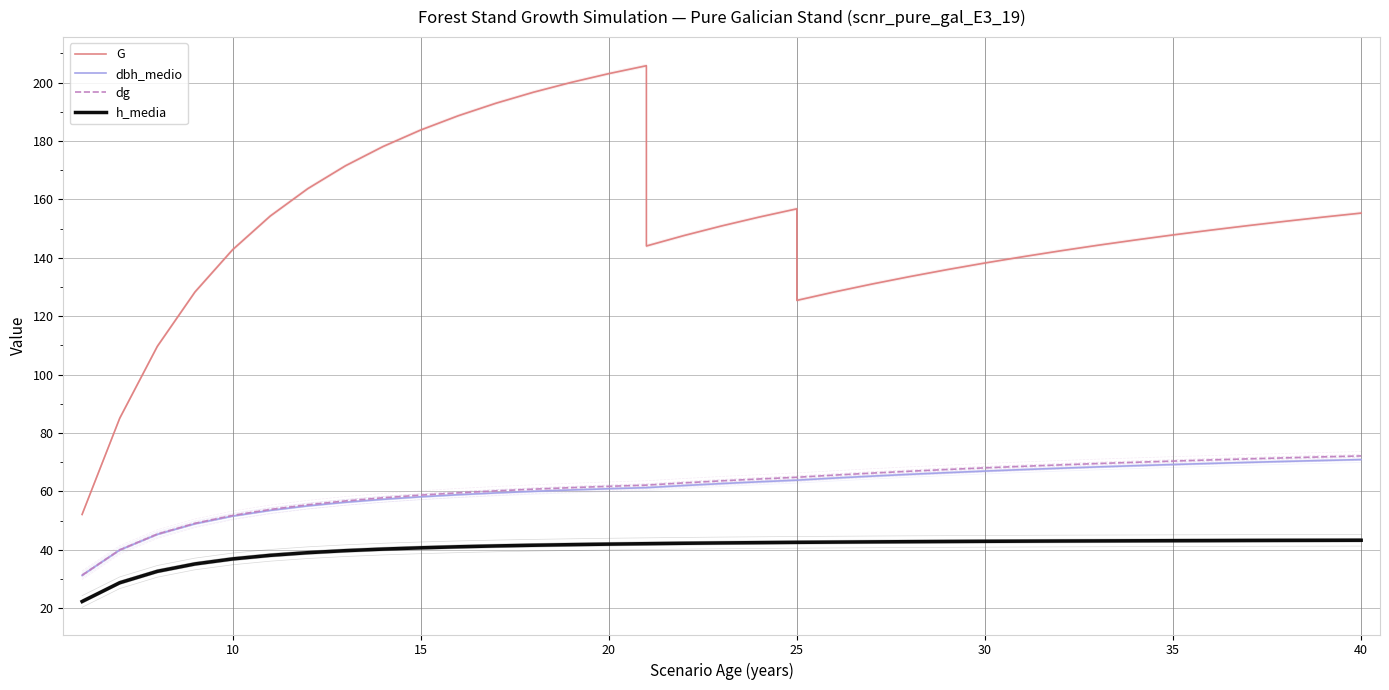

Reading right to left, extract all data points from this chart.

G: 155.3	153.9	152.5	151.0	149.5	147.8	146.1	144.3	142.4	140.3	138.2	135.9	133.6	131.0	128.3	125.4	156.8	153.9	150.9	147.6	144.0	205.8	203.1	200.0	196.7	192.9	188.6	183.7	178.1	171.5	163.7	154.3	142.7	128.3	109.7	85.0	52.1	52.1
dbh_medio: 70.9	70.6	70.3	69.9	69.6	69.2	68.8	68.4	67.9	67.5	67.0	66.4	65.8	65.2	64.6	63.9	63.9	63.3	62.7	62.0	61.3	61.3	60.9	60.5	60.0	59.5	58.9	58.1	57.3	56.3	55.0	53.5	51.5	48.9	45.3	39.9	31.3	31.3
dg: 72.2	71.8	71.5	71.2	70.8	70.4	70.0	69.5	69.1	68.6	68.1	67.5	66.9	66.3	65.6	64.8	64.8	64.2	63.6	62.9	62.1	62.1	61.7	61.3	60.8	60.2	59.5	58.7	57.8	56.7	55.4	53.8	51.8	49.1	45.4	40.0	31.3	31.3
h_media: 43.3	43.2	43.2	43.2	43.2	43.1	43.1	43.0	43.0	43.0	42.9	42.9	42.8	42.7	42.6	42.6	42.6	42.5	42.4	42.2	42.1	42.1	42.0	41.8	41.6	41.3	41.0	40.7	40.2	39.7	39.0	38.1	36.9	35.2	32.6	28.7	22.3	22.3